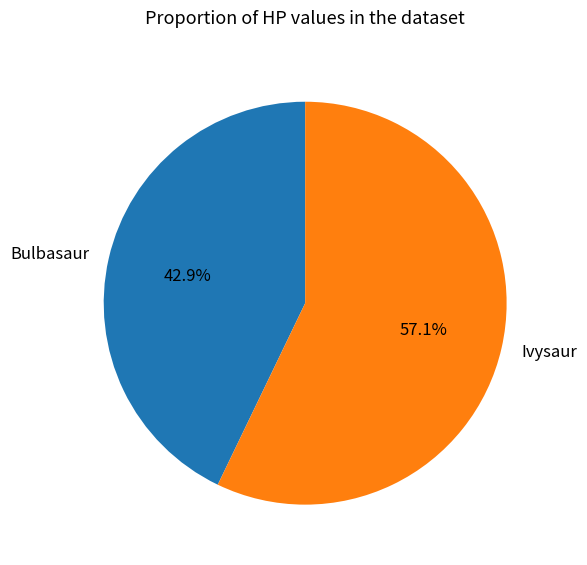

Which slice is the smallest?

Bulbasaur